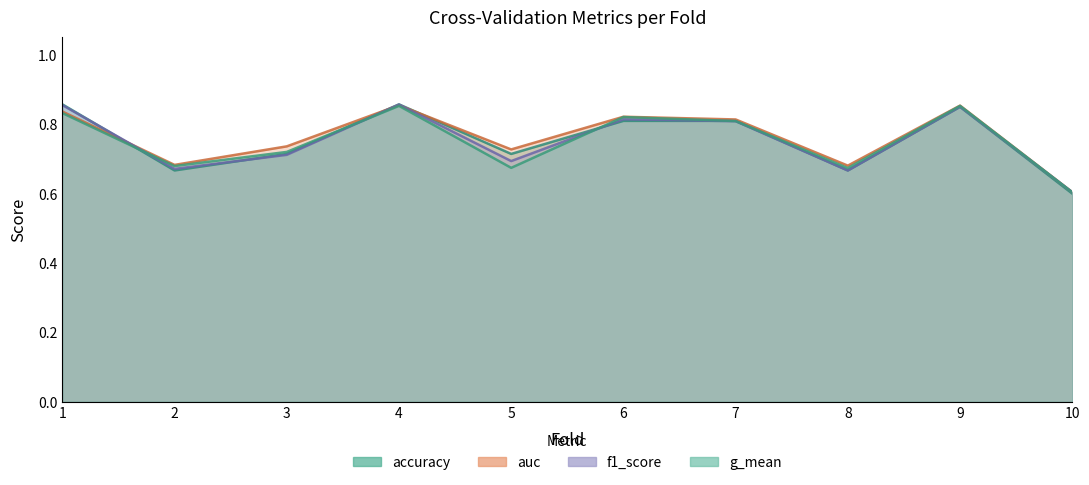

Which series ends up on top after the final intersection of accuracy and auc?

auc